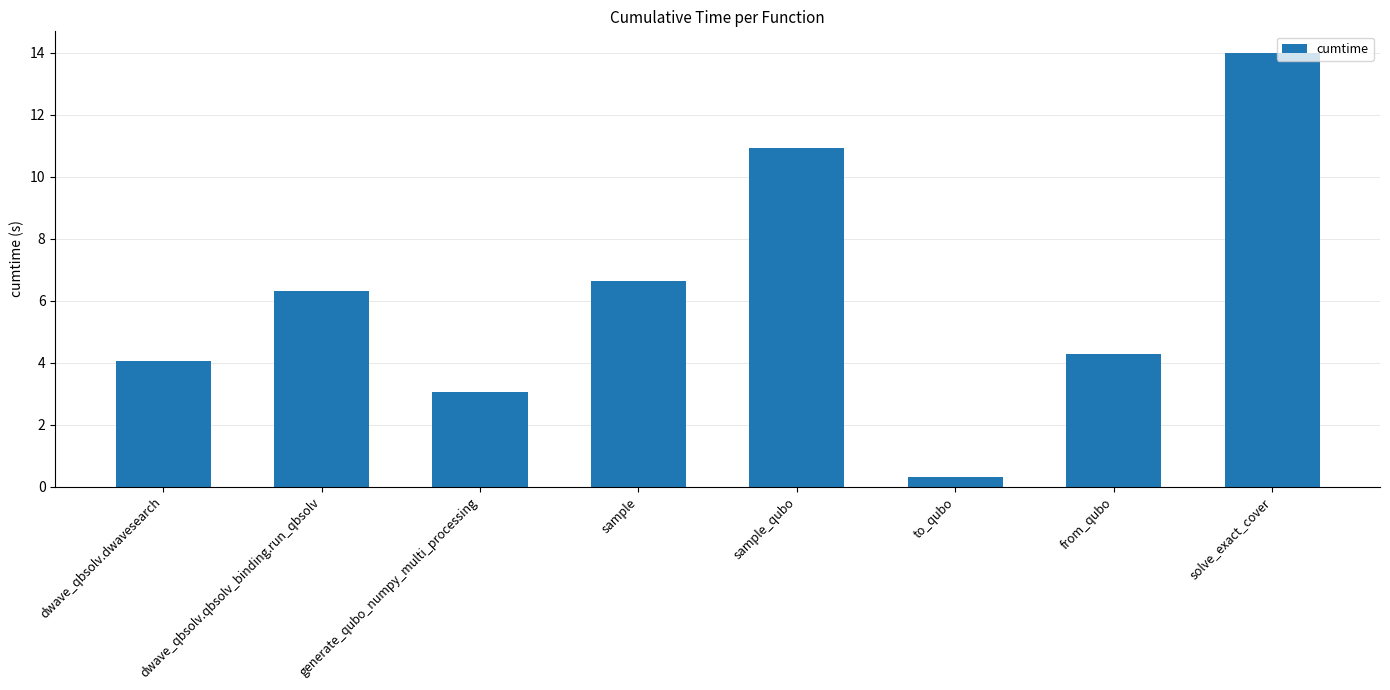

Reading left to right, what are all the values shown in this chart?

dwave_qbsolv.dwavesearch=4.1	dwave_qbsolv.qbsolv_binding.run_qbsolv=6.3	generate_qubo_numpy_multi_processing=3.1	sample=6.6	sample_qubo=10.9	to_qubo=0.3	from_qubo=4.3	solve_exact_cover=14.0